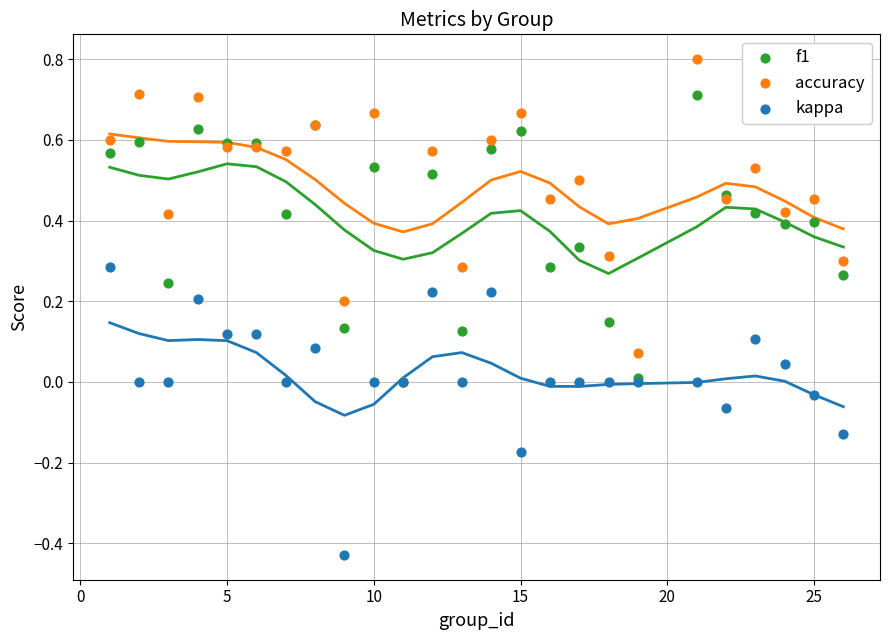

What are all the series names shown in the legend?

f1, accuracy, kappa